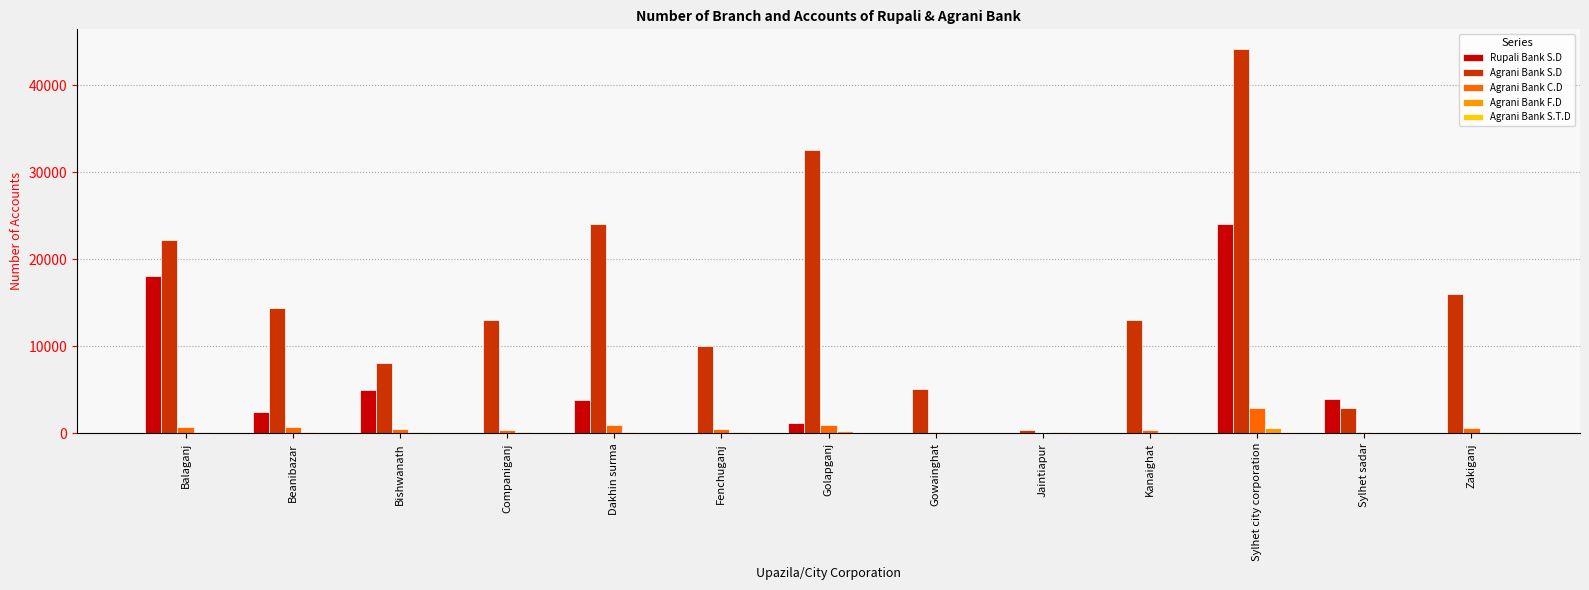

Is it true that Agrani Bank S.D equals 24077 at Dakhin surma?

True